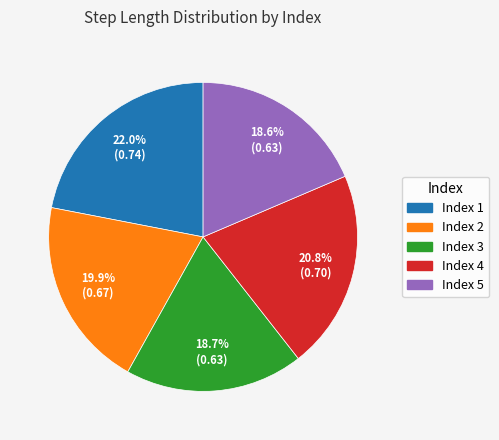

Is there any slice that represents more than half of the pie?

No